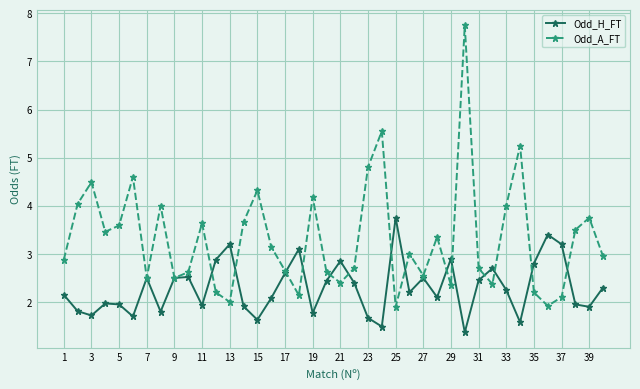

True or false: Odd_A_FT has more than 1 interior local peaks.

True